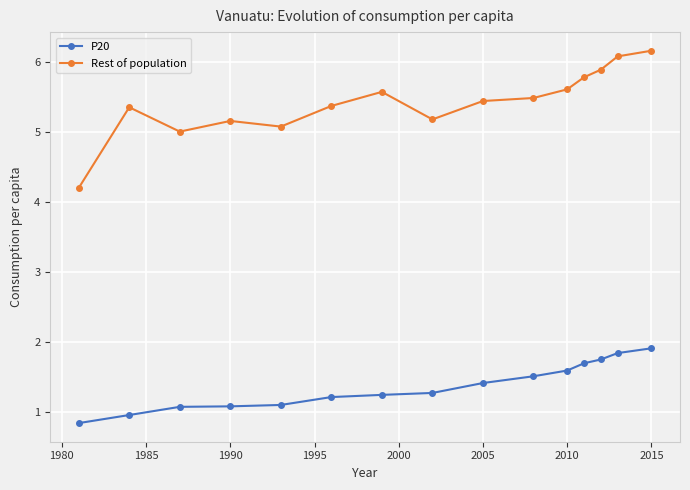

What is the value of the P20 point at the 14th from the left?

1.8